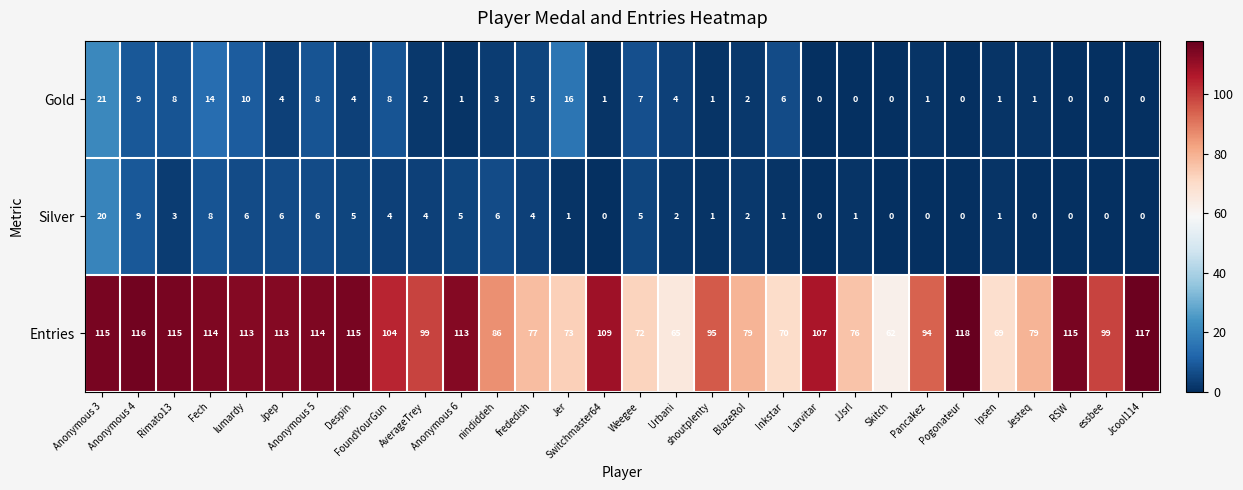

Count the number of data series in this chart.

3